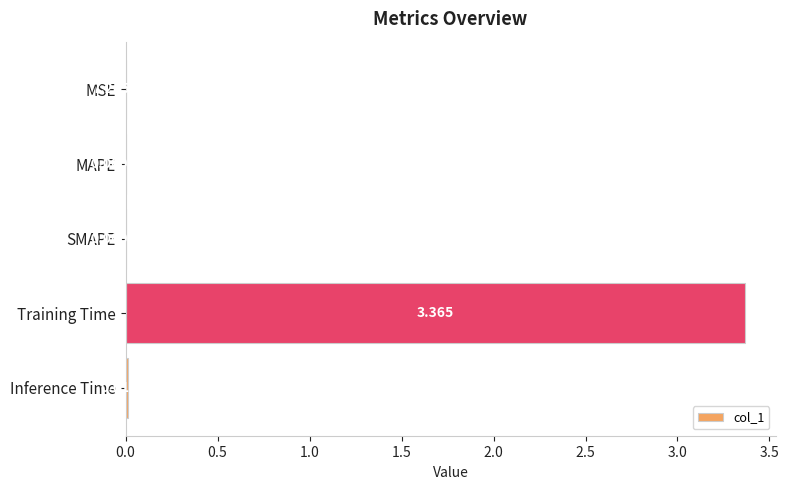

Which has a higher value, MAPE or Inference Time?

Inference Time